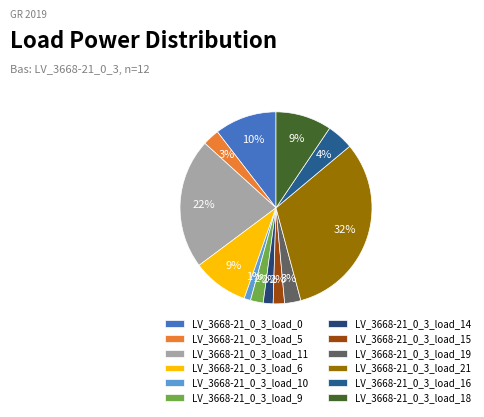

What percentage is the LV_3668-21_0_3_load_21 slice, to the nearest percent?

32%